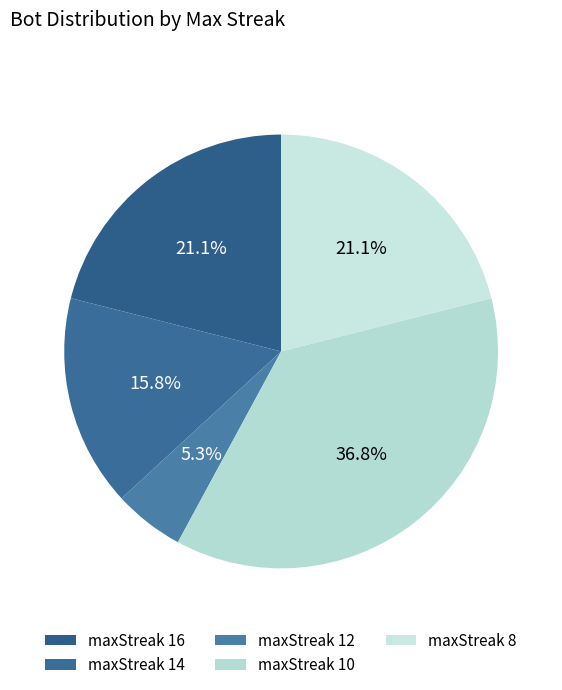

Does any single category account for the majority?

No